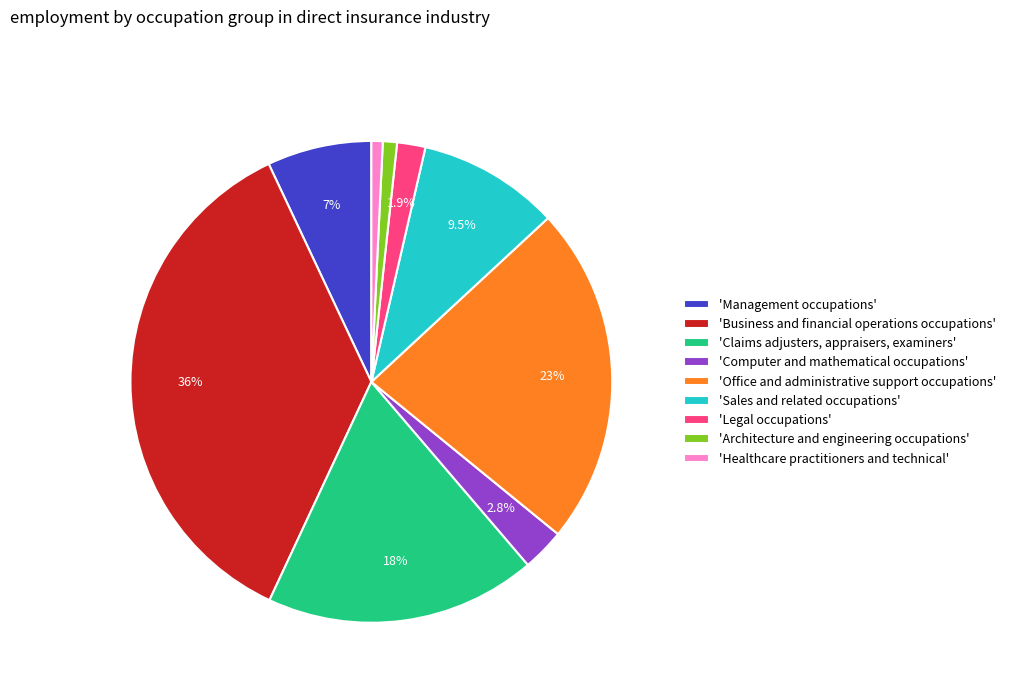

Which category has the biggest portion of the pie?

'Business and financial operations occupations'